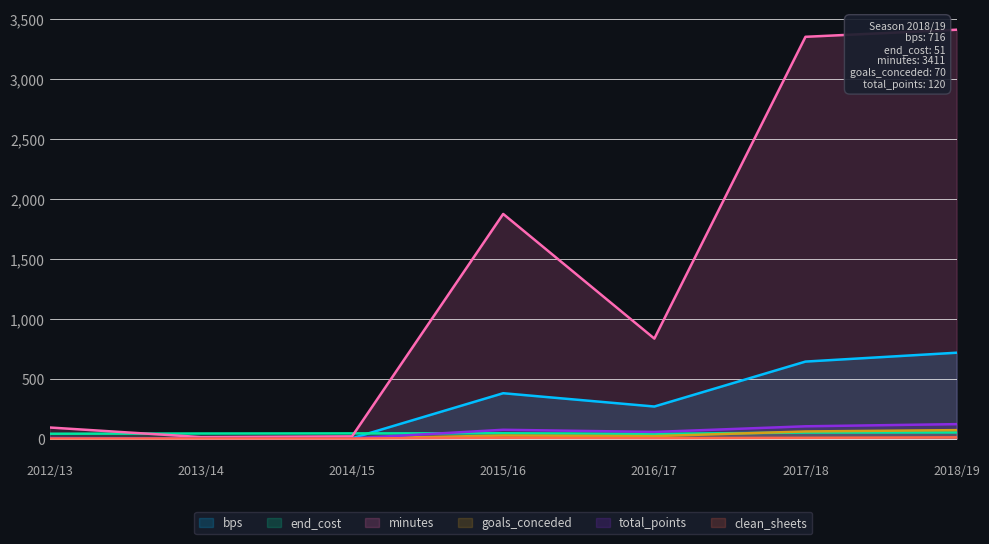

After their last crossing, which series has the higher values: bps or end_cost?

bps